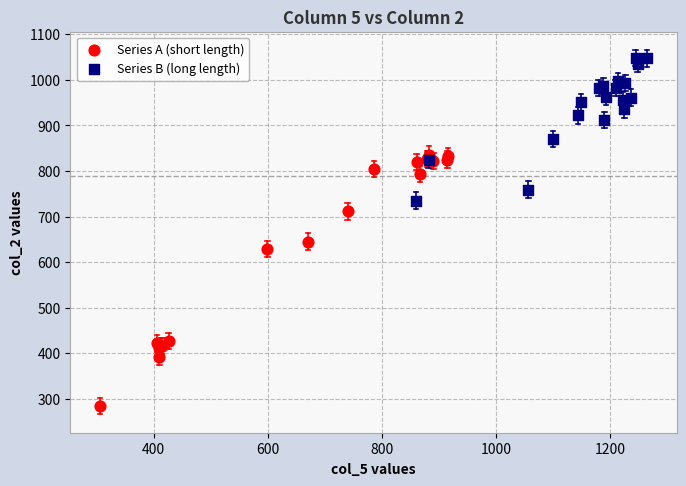

Which series contains the highest Y value?

Series B (long length)